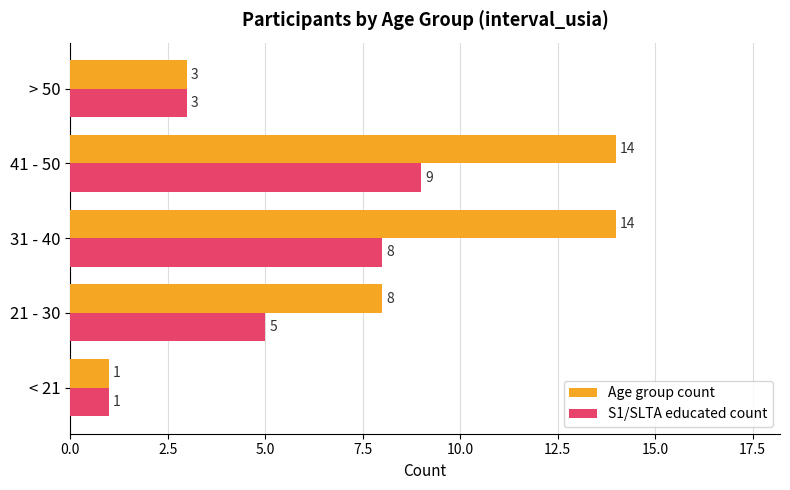

At which category is the sum across all series the highest?

41 - 50